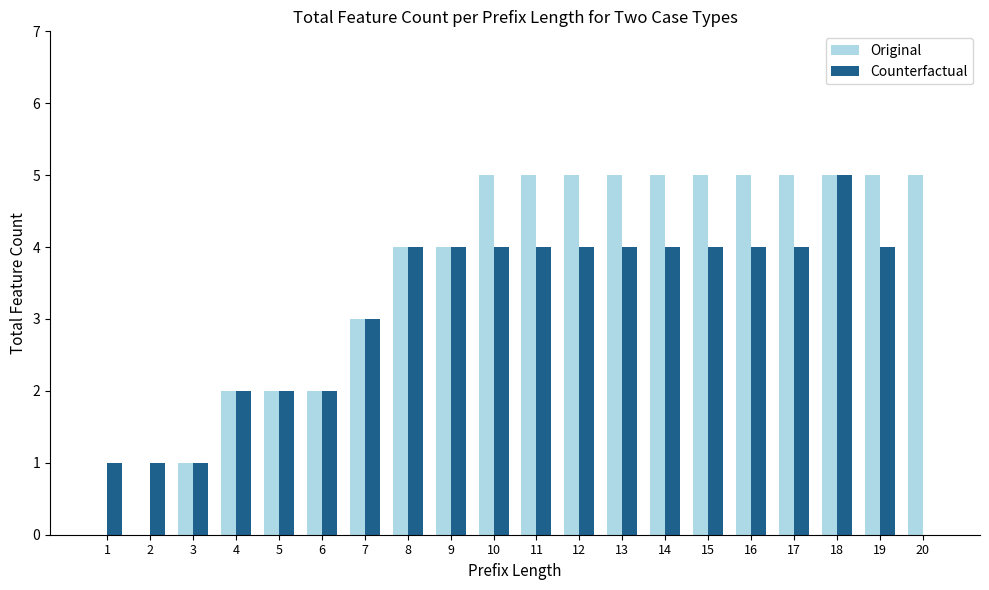

What is the total value across all series at 8?

8